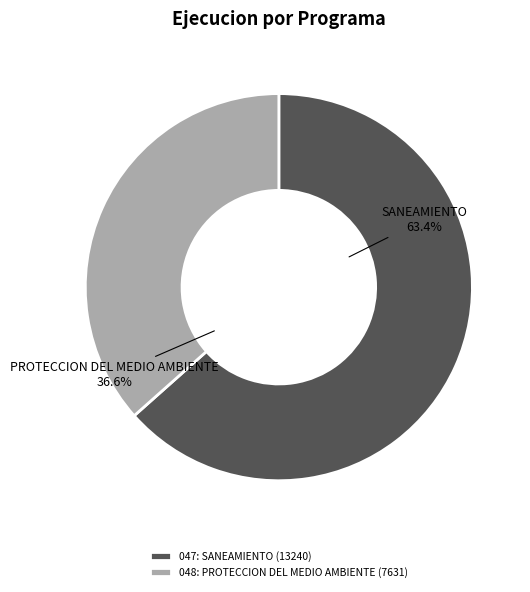

Rank the categories by value from lowest to highest.

048: PROTECCION DEL MEDIO AMBIENTE, 047: SANEAMIENTO